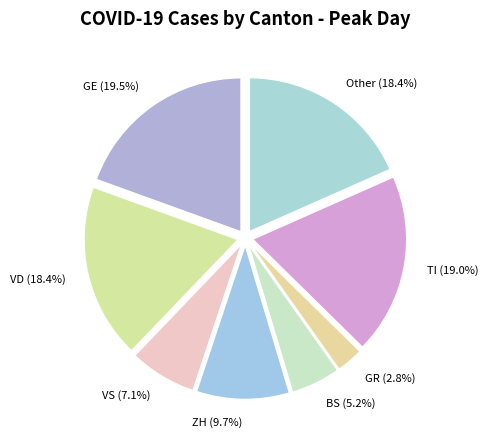

To the nearest percent, what is the average slice percentage?

12%